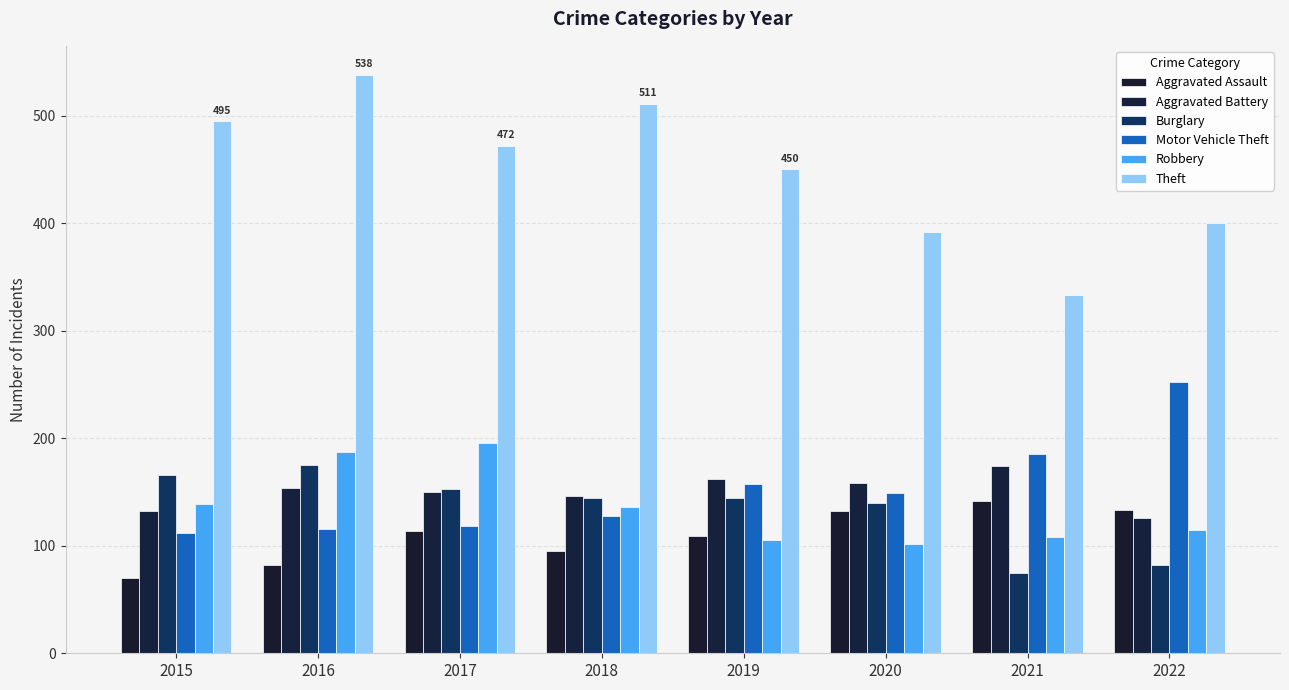

At which label is Theft closest to 435?

2019